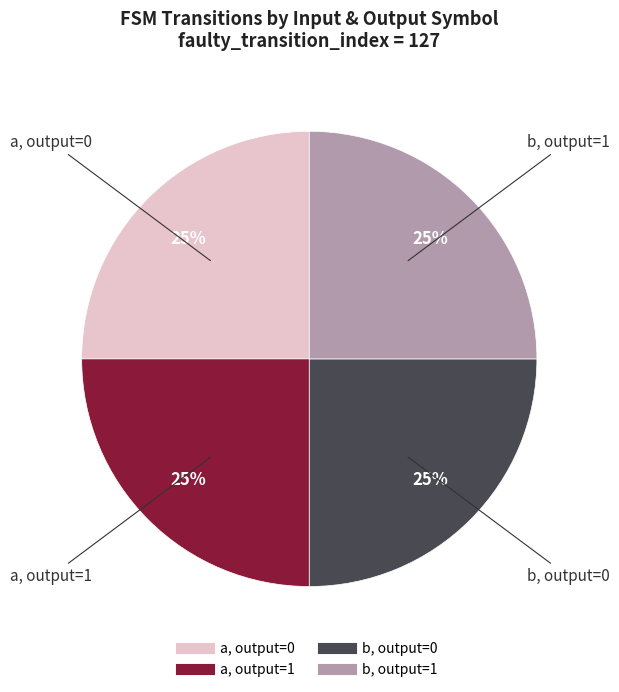

Does any single category account for the majority?

No